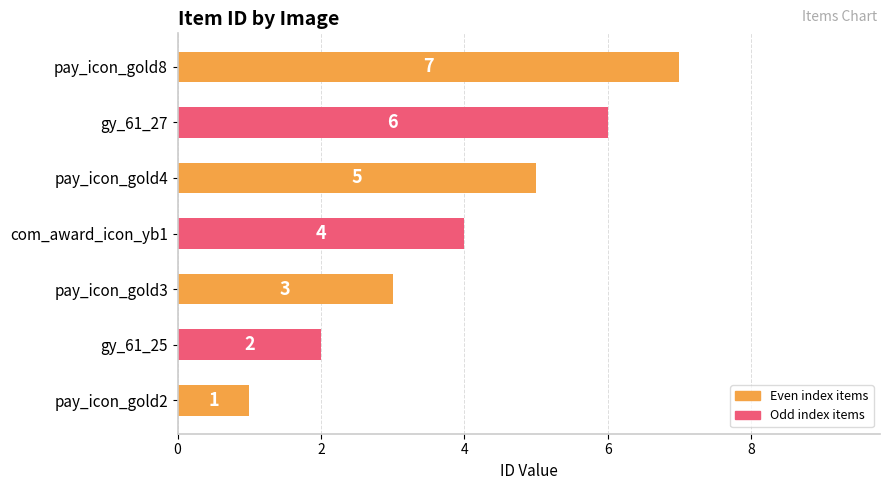

What is the difference between the maximum and minimum values?

6